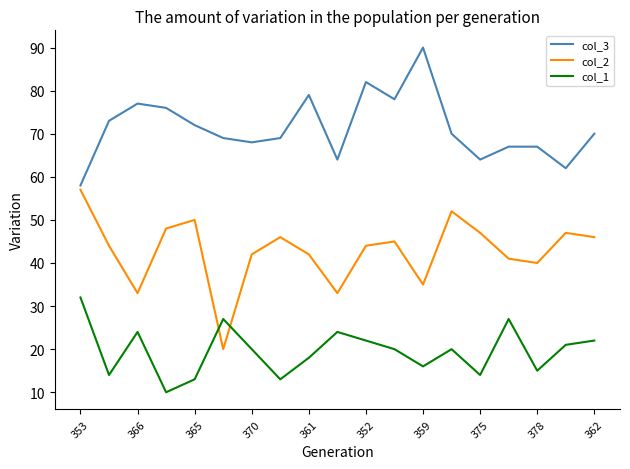

List the series in order of their peak value, highest first.

col_3, col_2, col_1